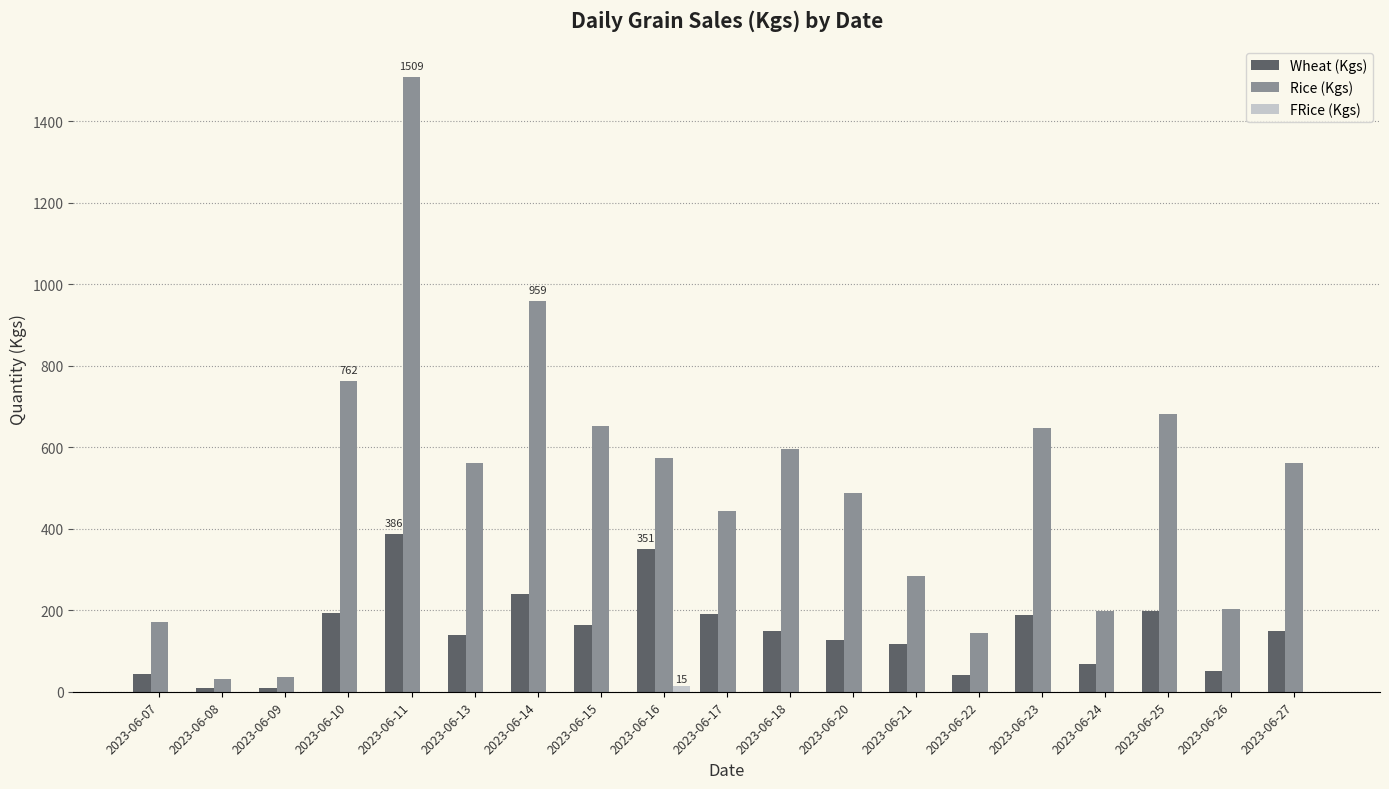

How many groups of bars are there?

19